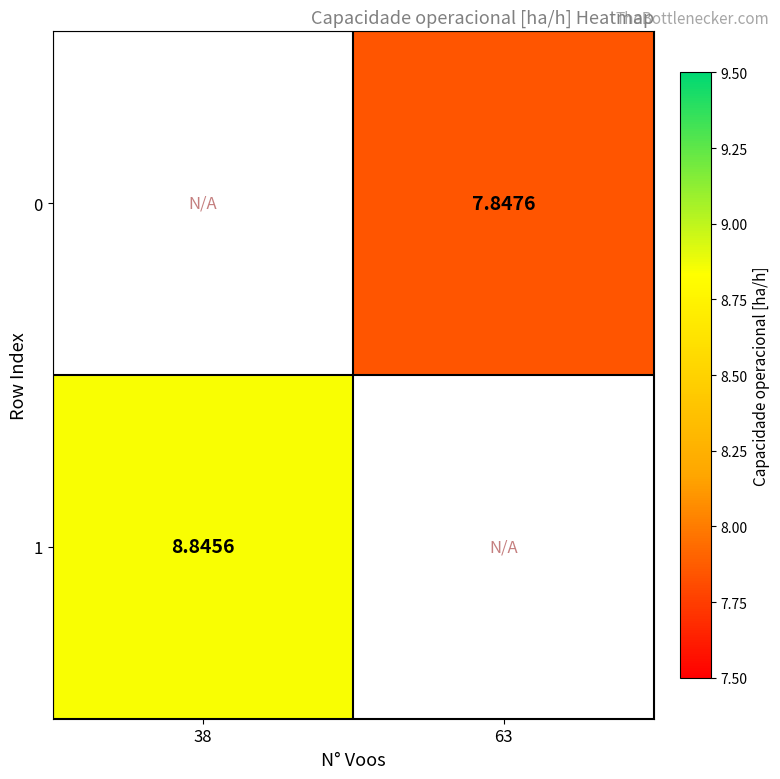

Between 38 and 63, which is larger?

63